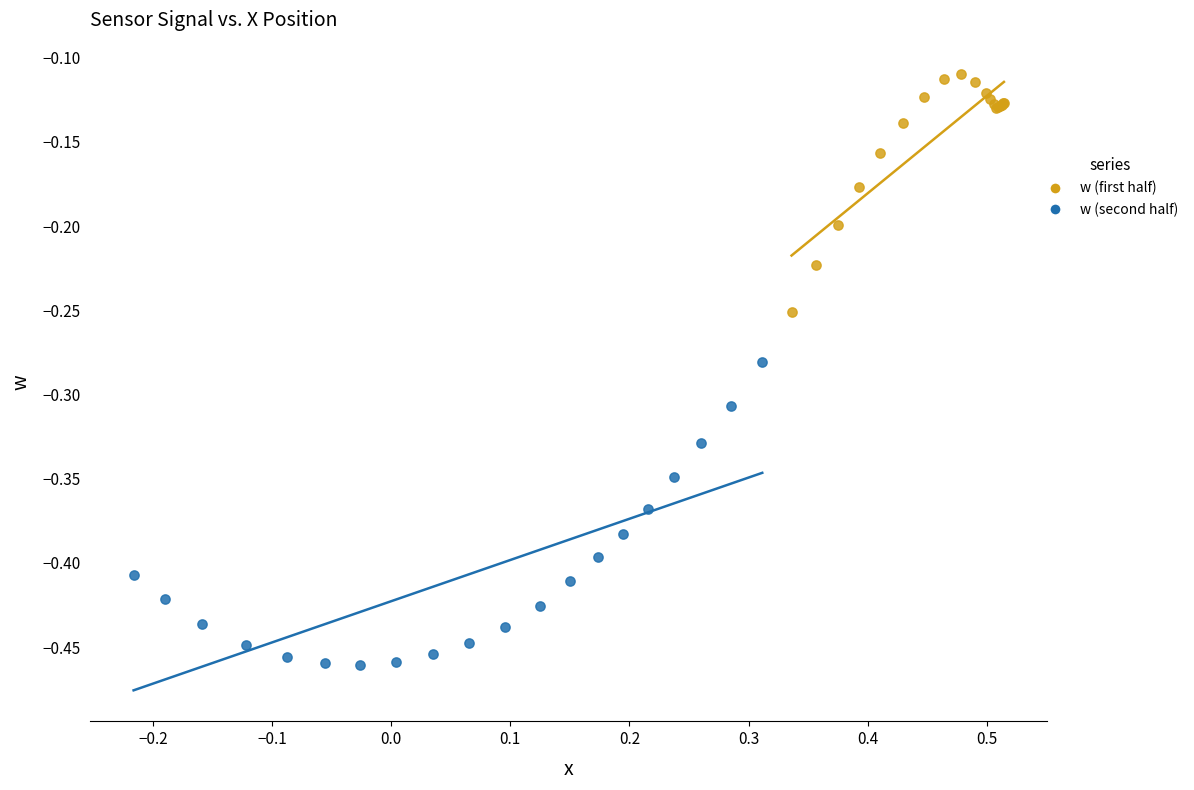

What are all the series names shown in the legend?

w (first half), w (second half)